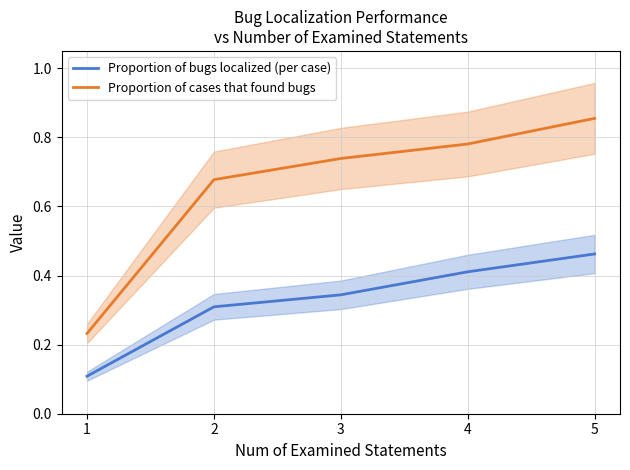

Which series has the largest range (max minus min)?

Proportion of cases that found bugs